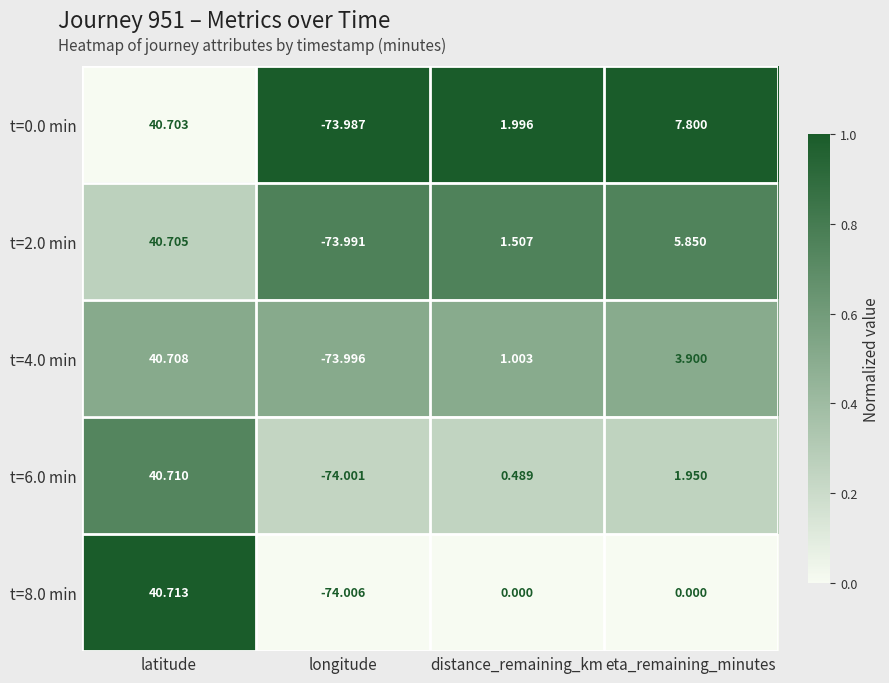

Which series changed the most between distance_remaining_km and eta_remaining_minutes?

t=0.0 min